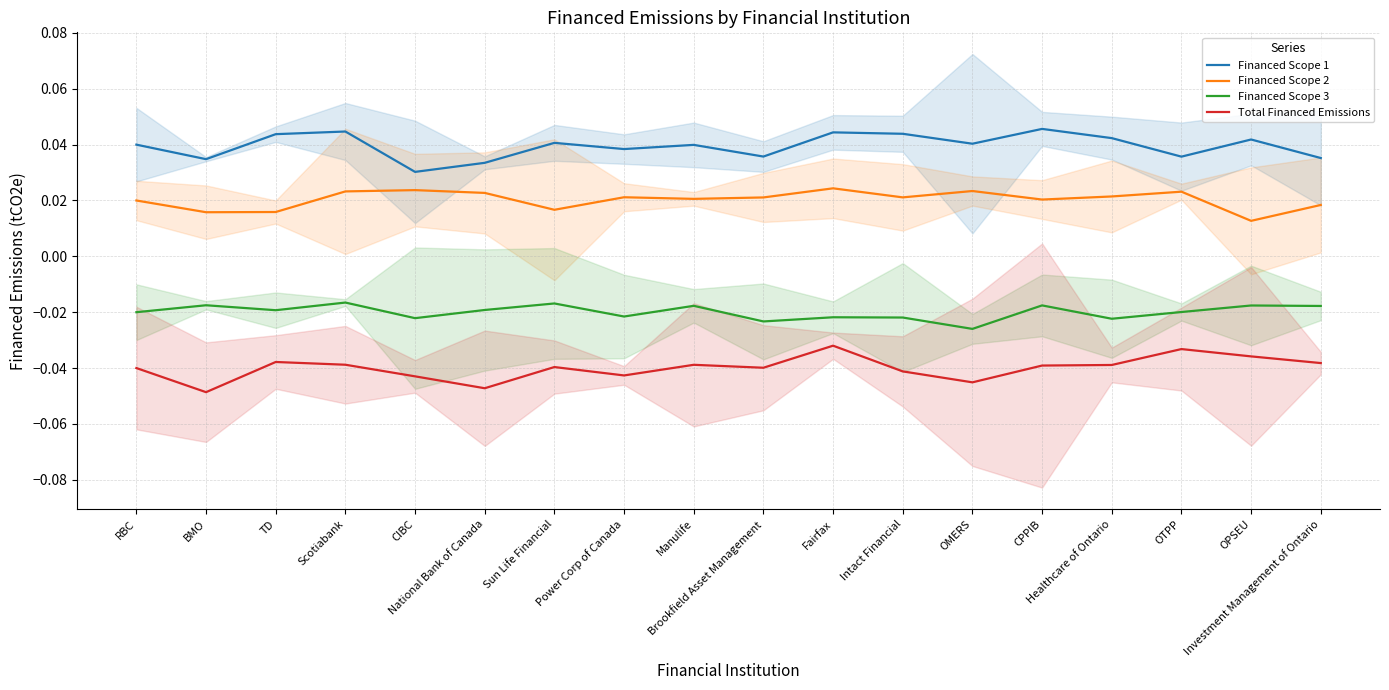

True or false: Financed Scope 3 and Financed Scope 2 intersect in this chart.

False